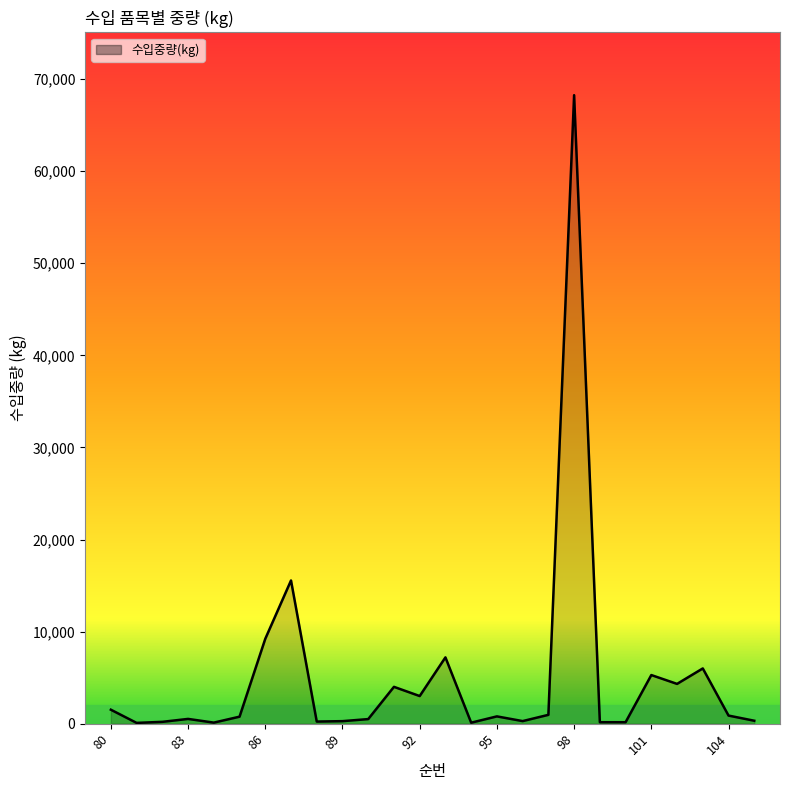

True or false: the data shows 160 at 100.

True